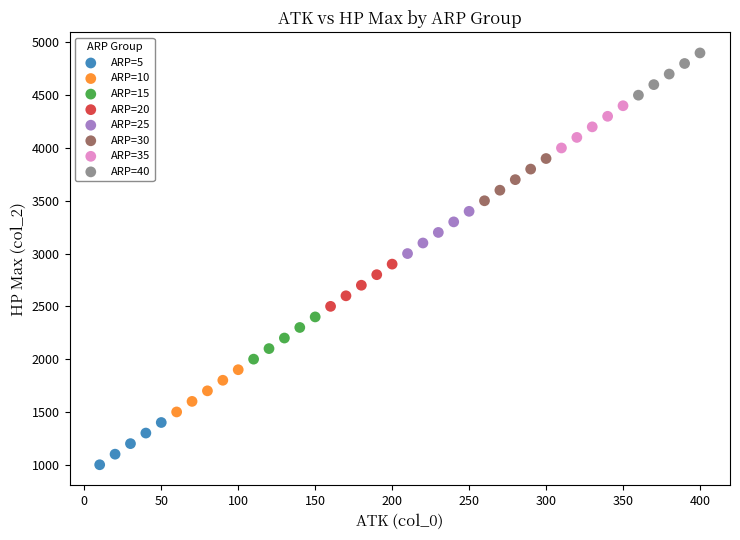

Which series contains the highest Y value?

ARP=40